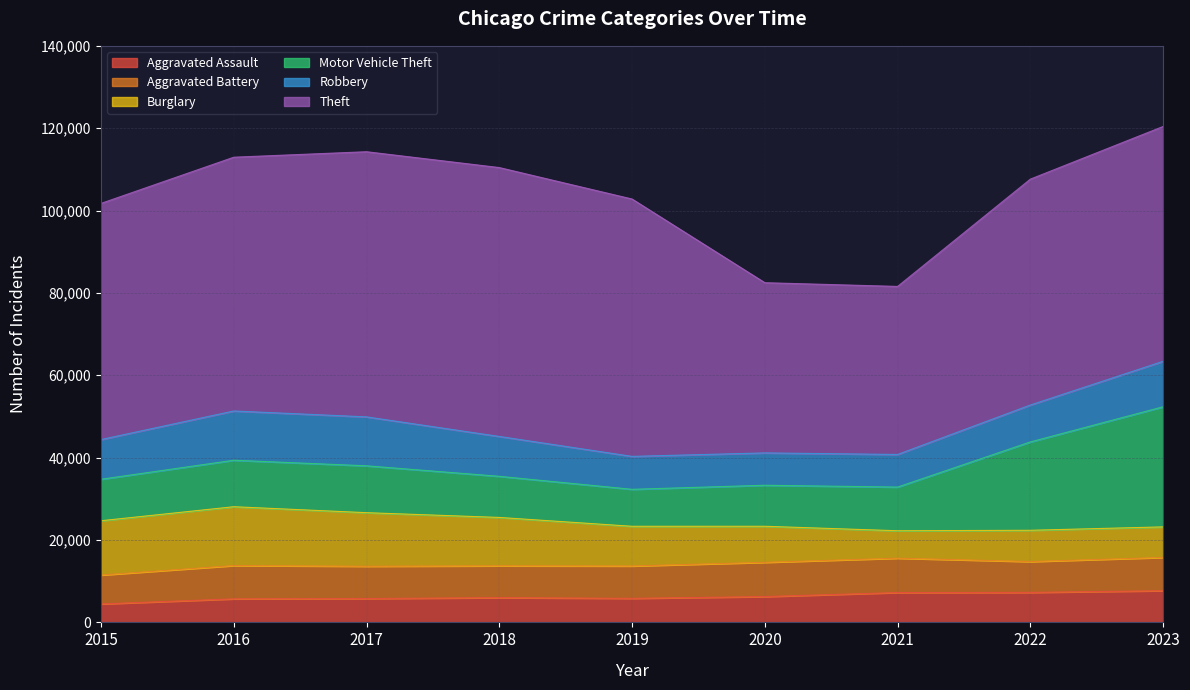

How many lines are shown in the chart?

6